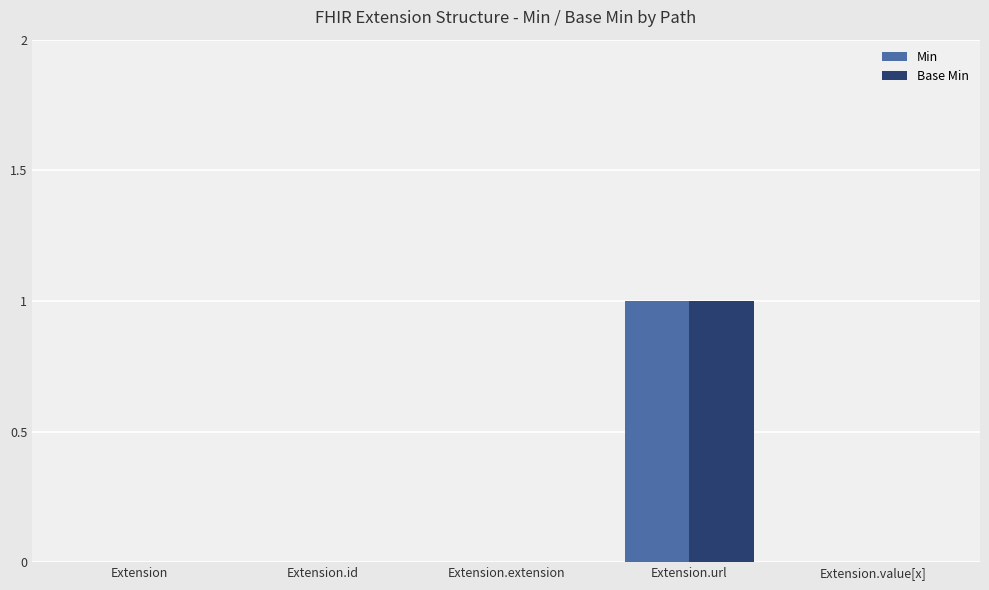

How many groups of bars are there?

5